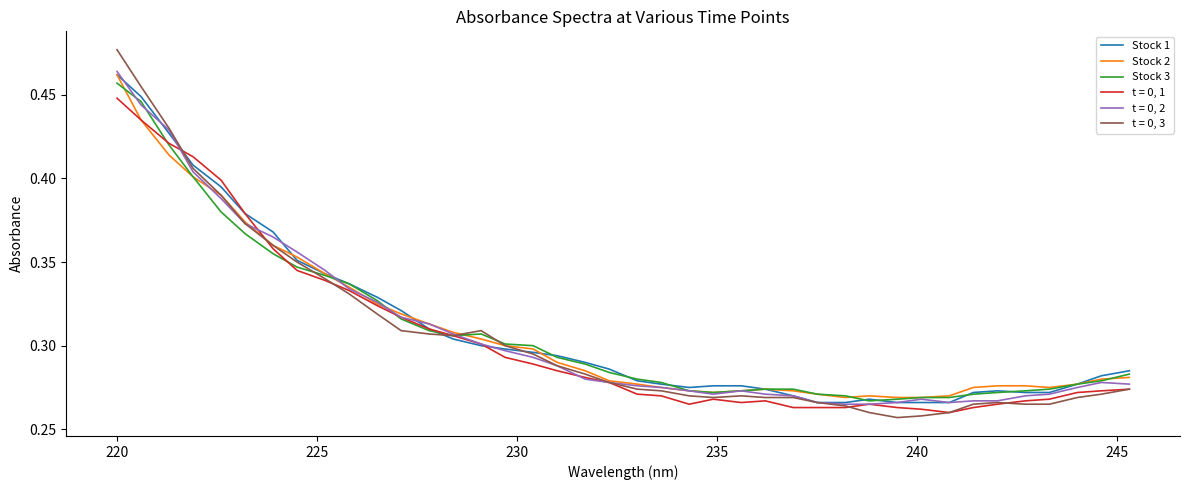

Which series has the widest spread of values?

t = 0, 3